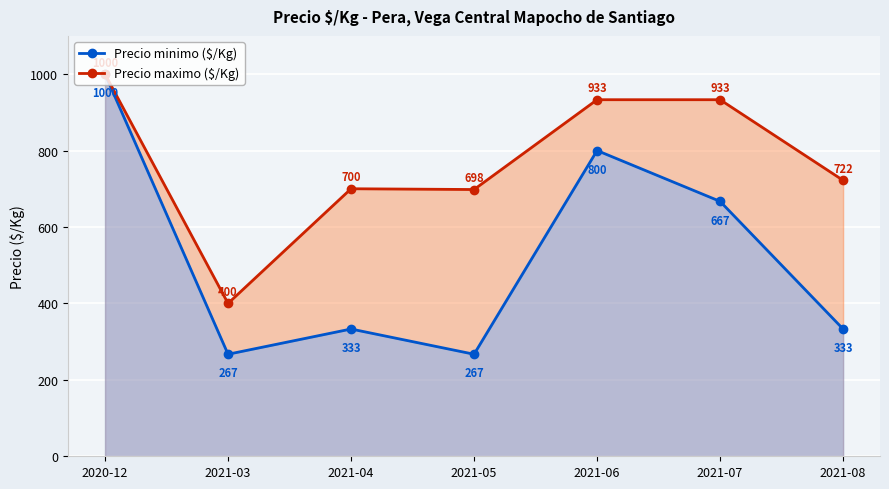

True or false: Precio maximo ($/Kg) and Precio minimo ($/Kg) cross at least once.

False